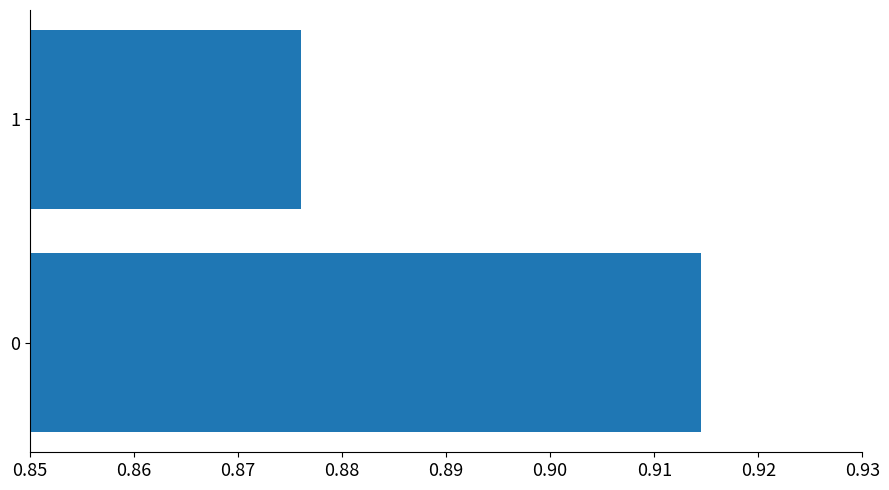

Rank the categories by value from highest to lowest.

0, 1